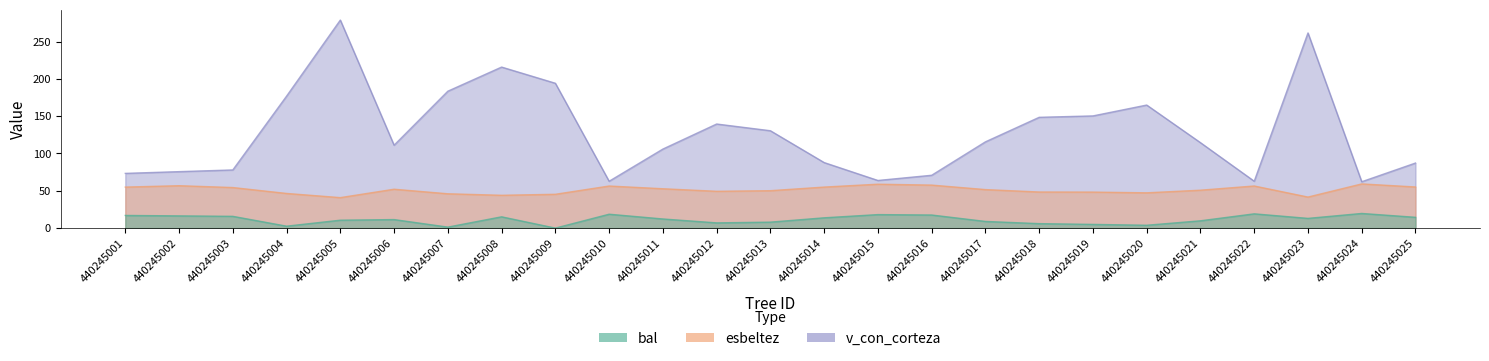

Is the value of esbeltez at 440245006 greater than the value of v_con_corteza at 440245018?

No